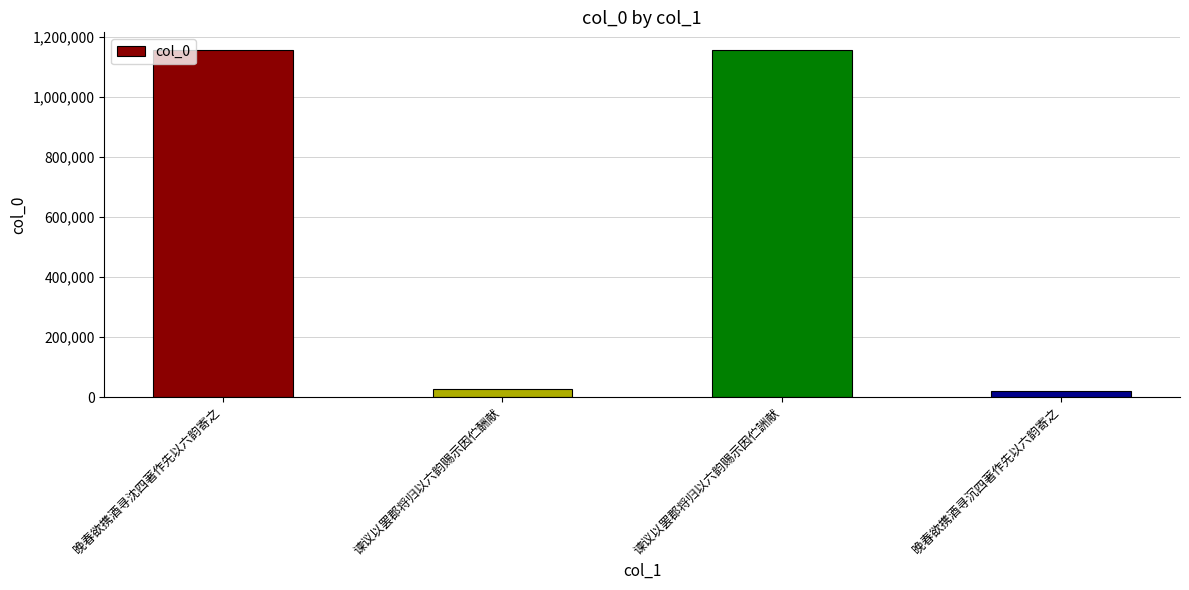

Does the chart contain any negative values?

No